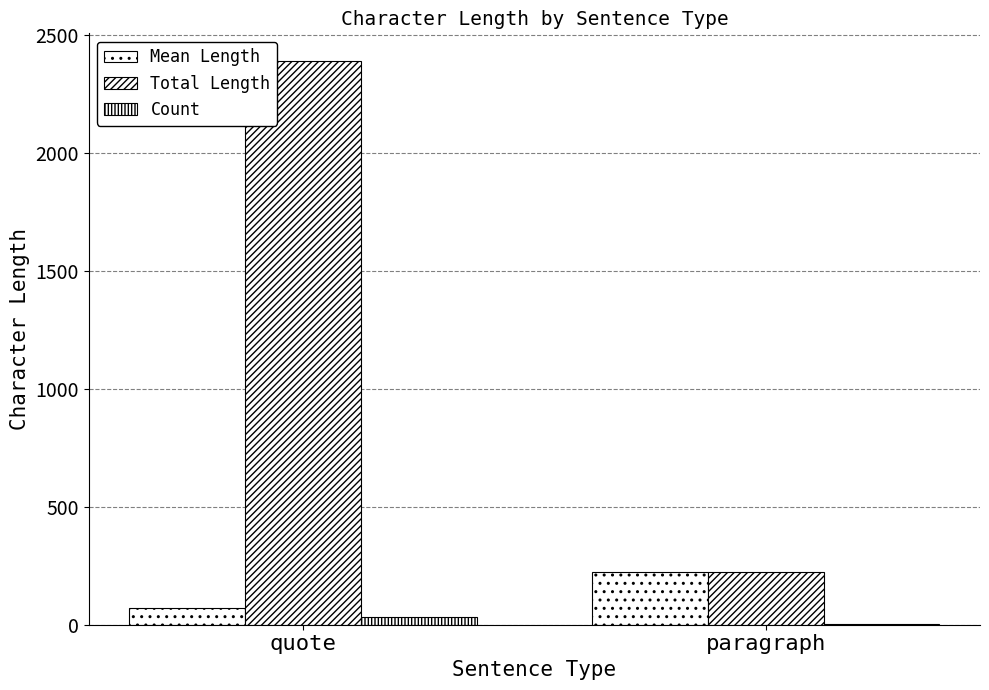

Are the bars horizontal?

No